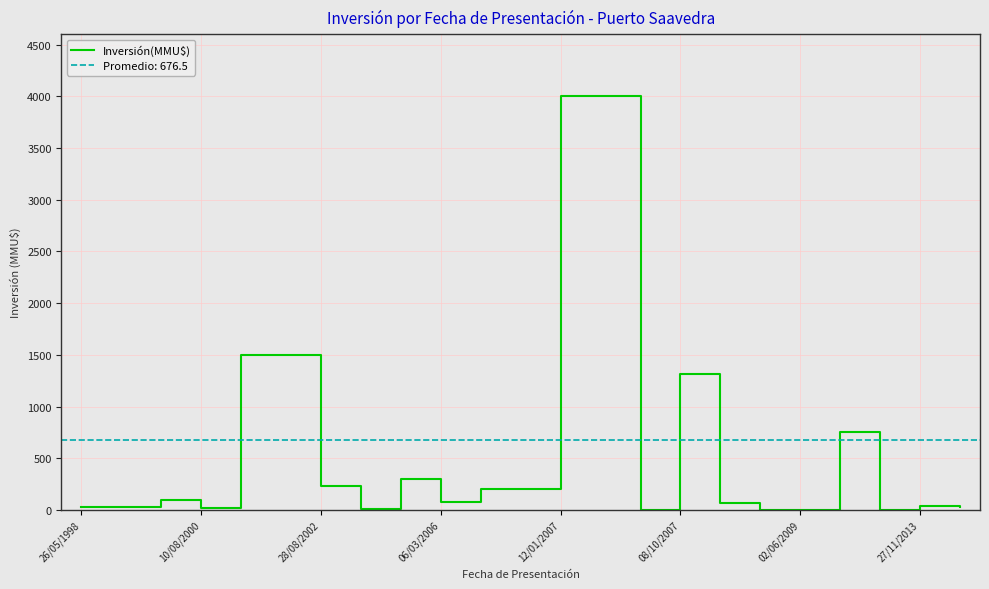

The Inversión(MMU$) series shows 79 at 06/03/2006. True or false?

True